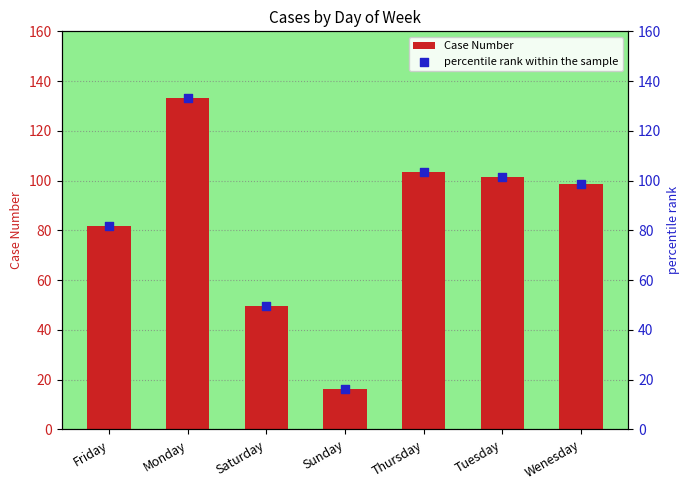

Which series has the largest total across all categories?

Case Number